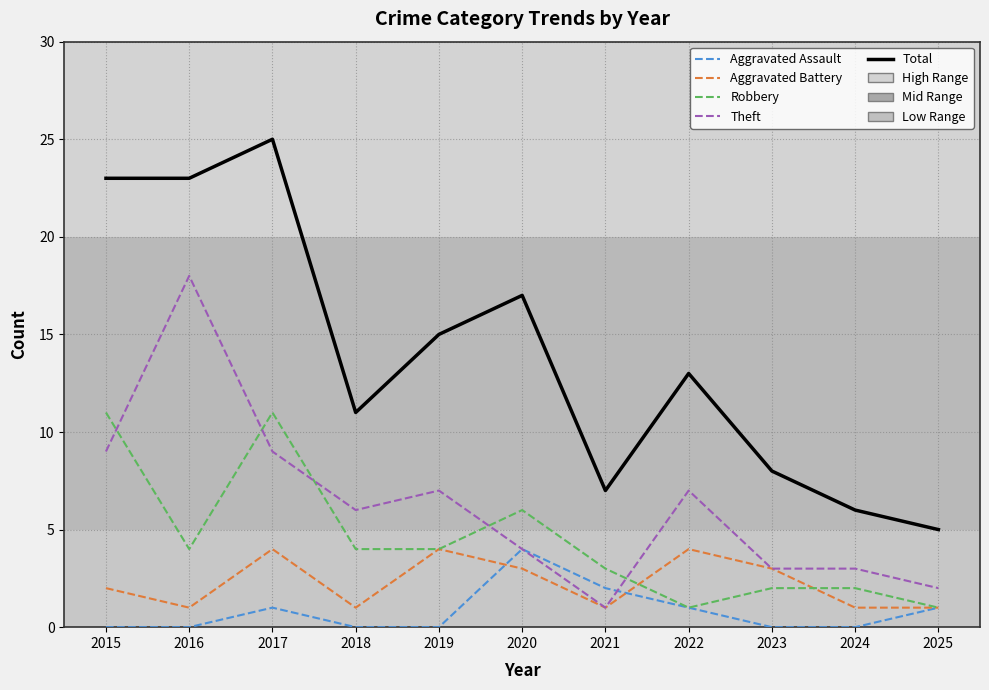

At which category is the sum across all series the highest?

2017